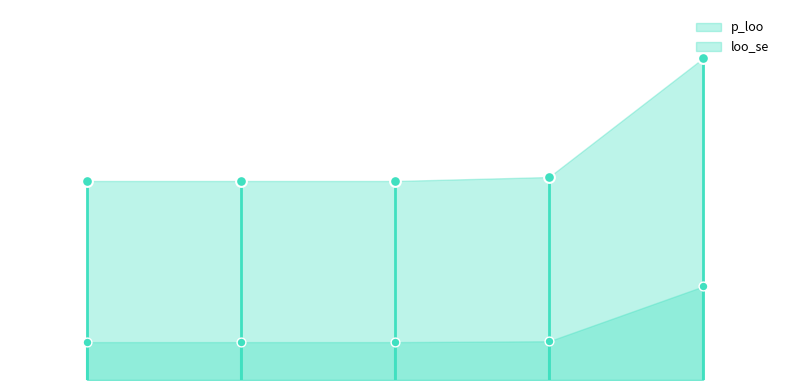

At how many categories does at least one series exceed 65?

5